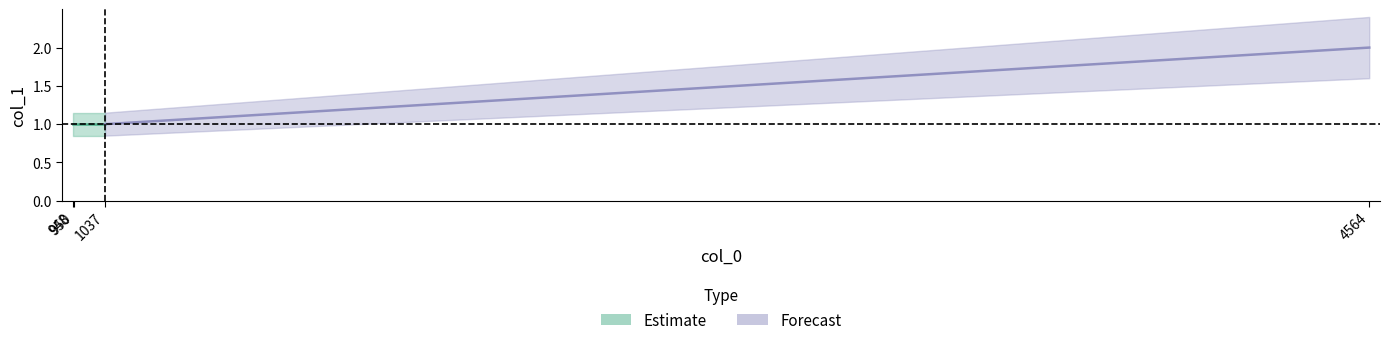

What is the sum of the values at 948 and 1037?

2